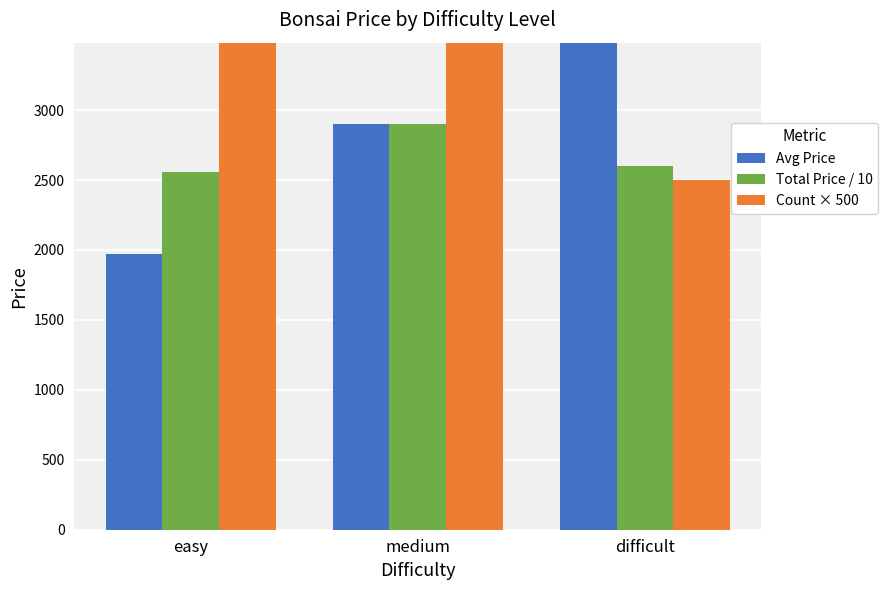

The value of Total Price / 10 at easy is 2561.0. True or false?

True